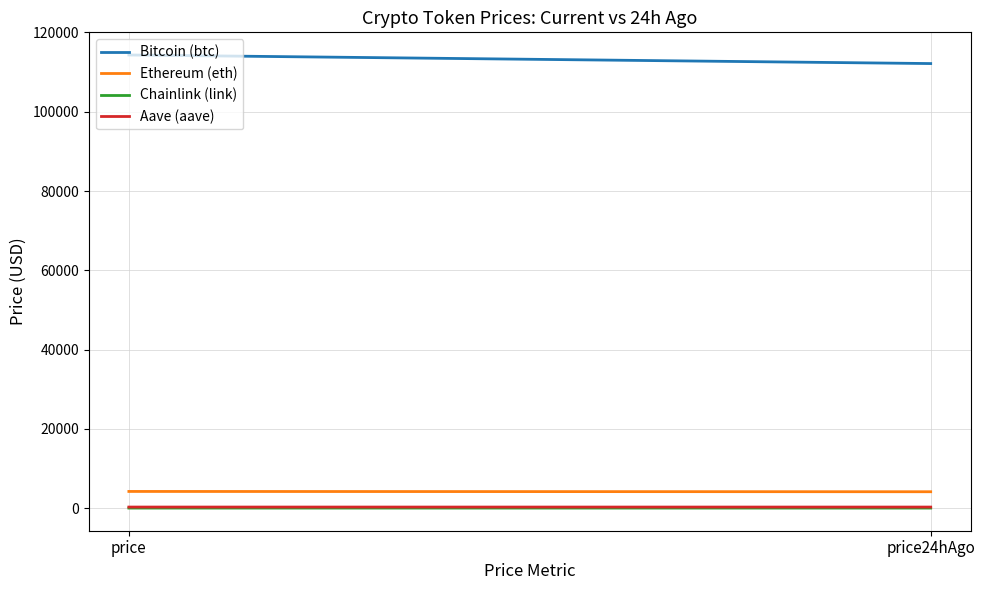

At which label does Ethereum (eth) first exceed 4215?

price